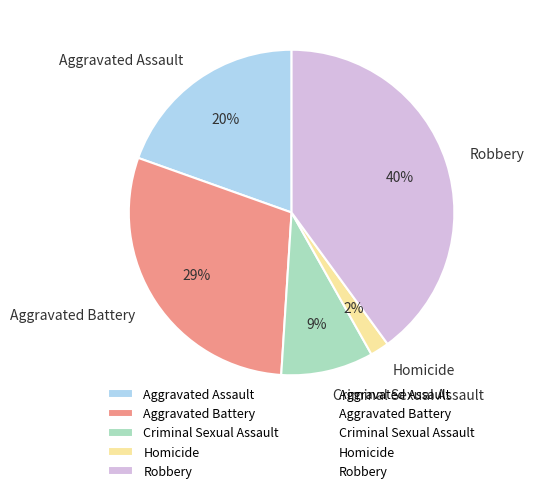

To the nearest percent, what is the combined percentage of Robbery and Homicide?

42%